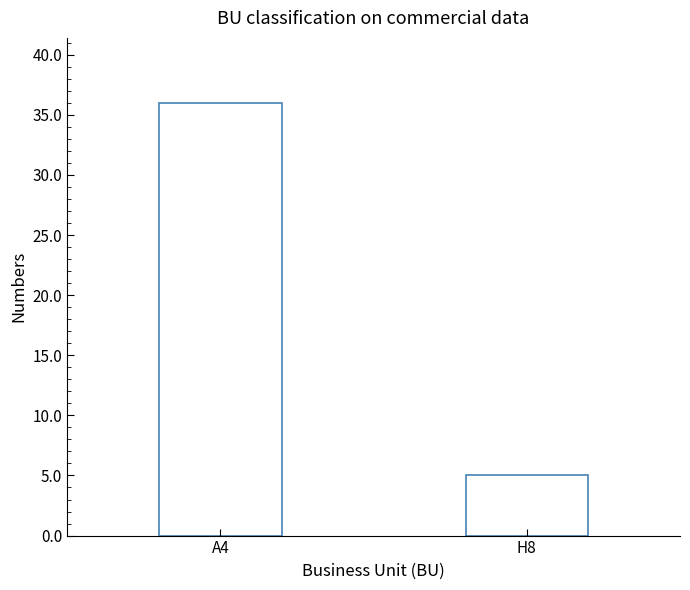

How many categories are shown in the chart?

2